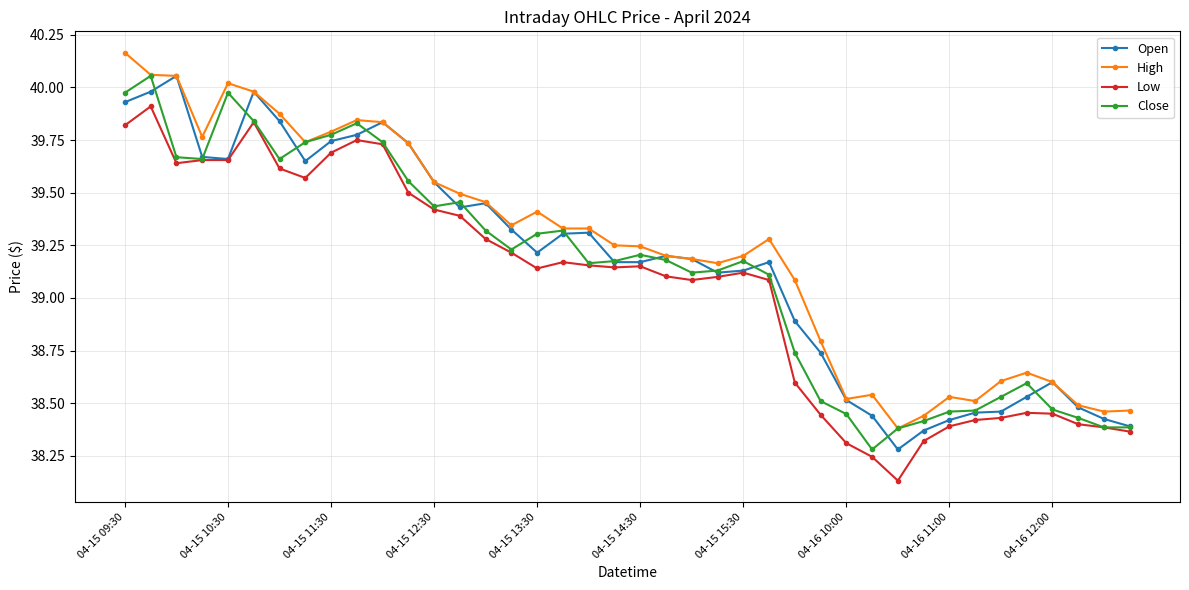

True or false: Low and High cross at least once.

False